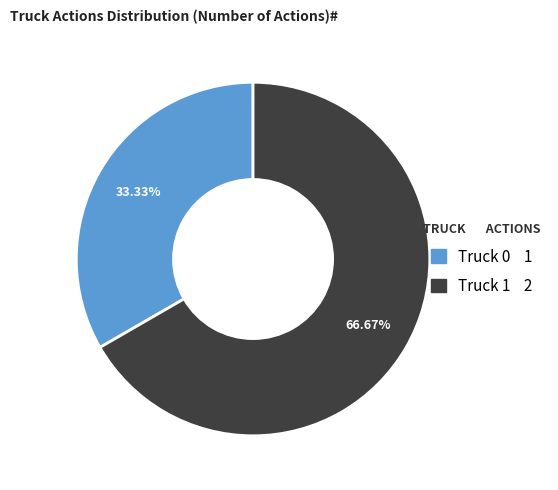

True or false: Truck 1 accounts for 81% of the total.

False